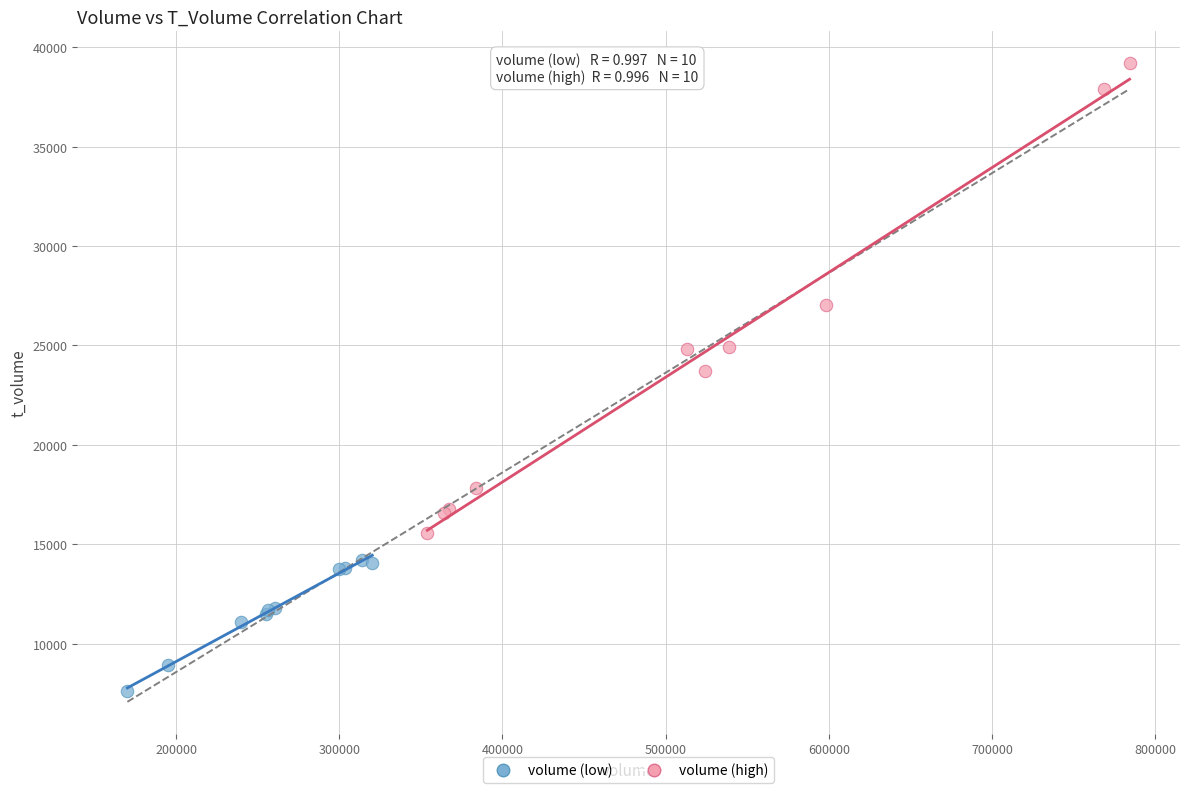

Which series reaches the minimum Y coordinate?

volume (low)